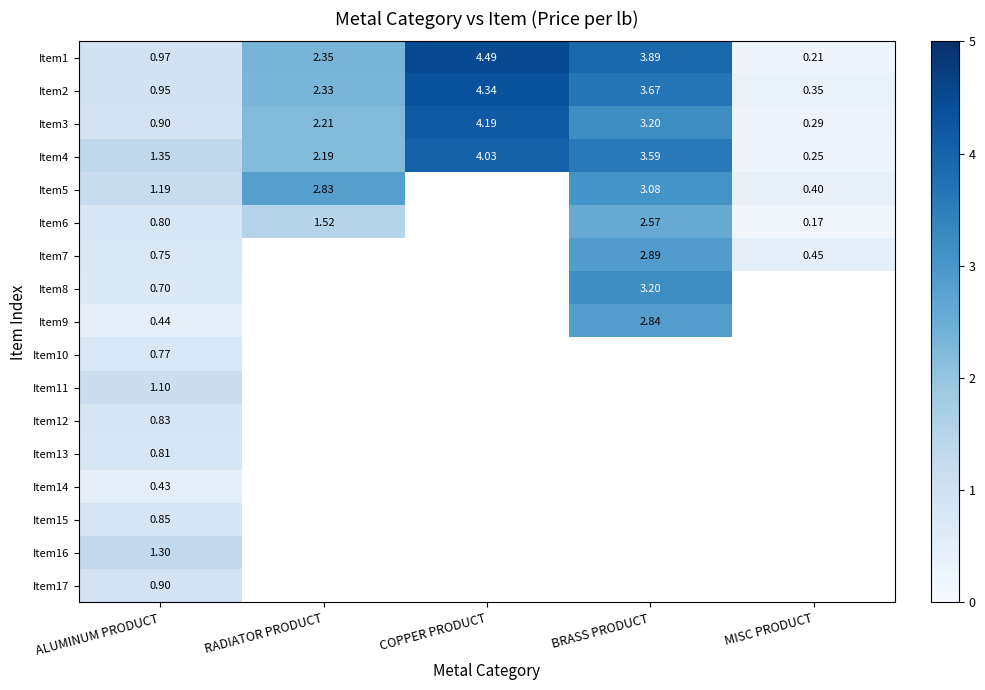

Which category has the lowest value in the Item4 series?

MISC PRODUCT